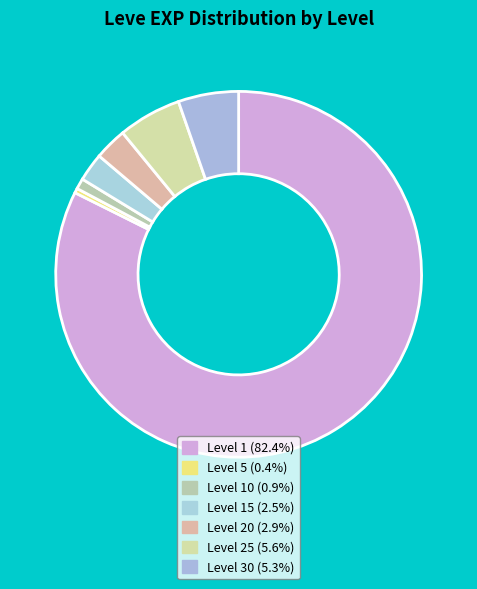

How many segments does this pie chart have?

7